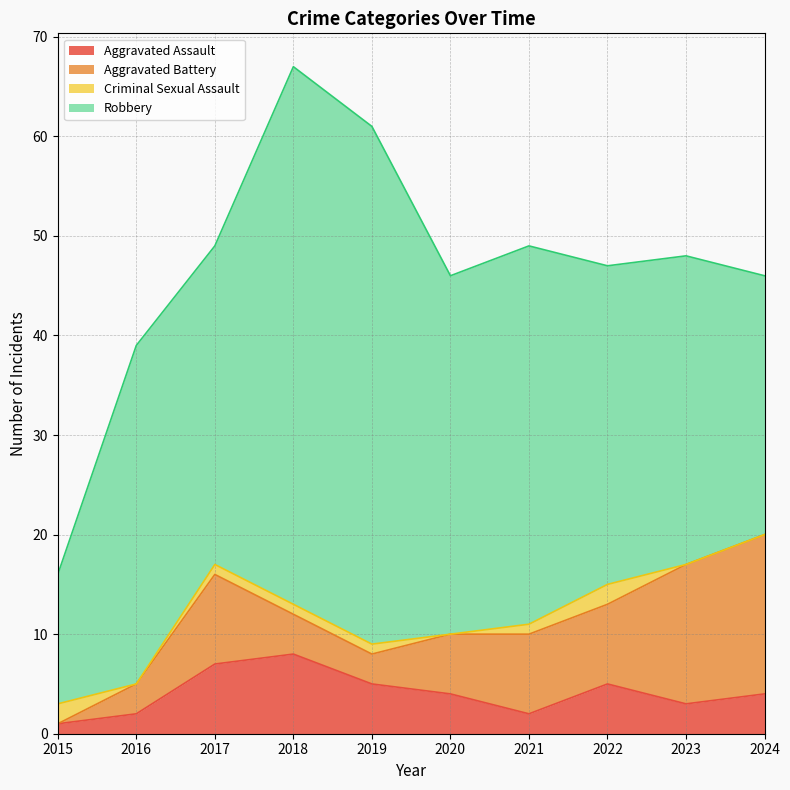

What is the difference between the maximum and second lowest values in the Aggravated Battery series?

13